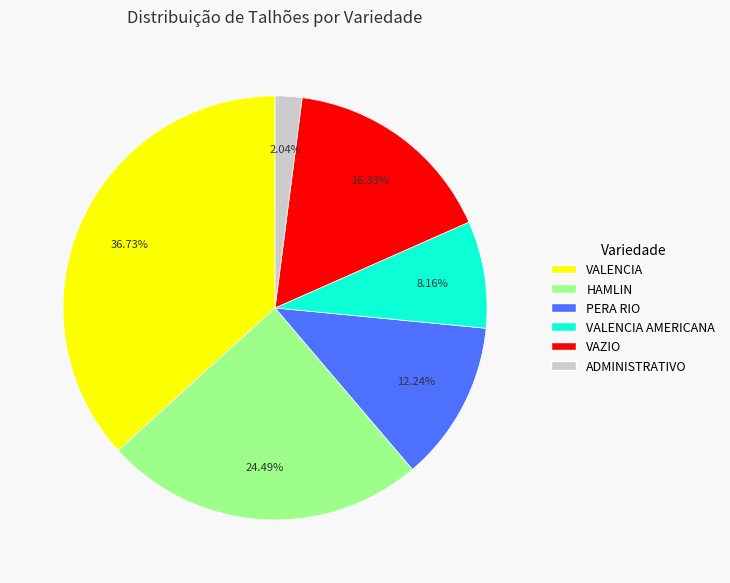

Does any single category account for the majority?

No